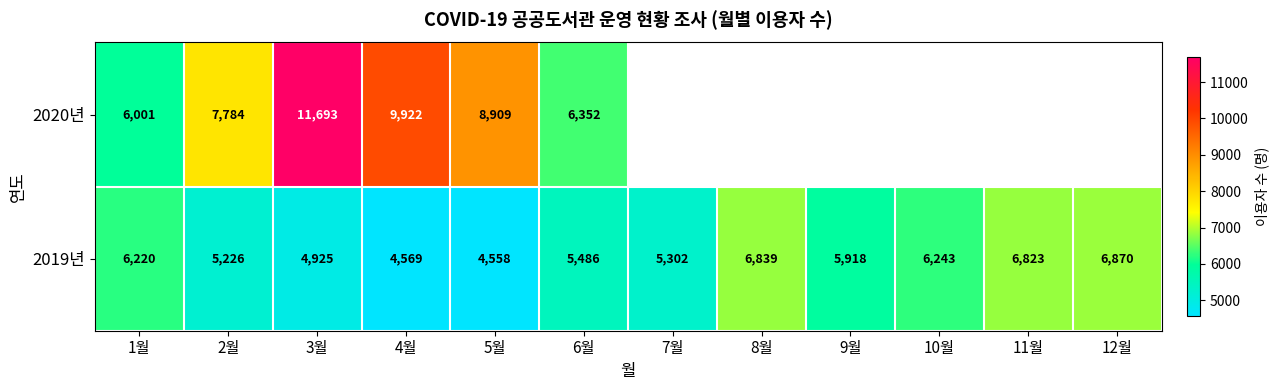

True or false: 2020년 has a value of 8909 at 5월.

True